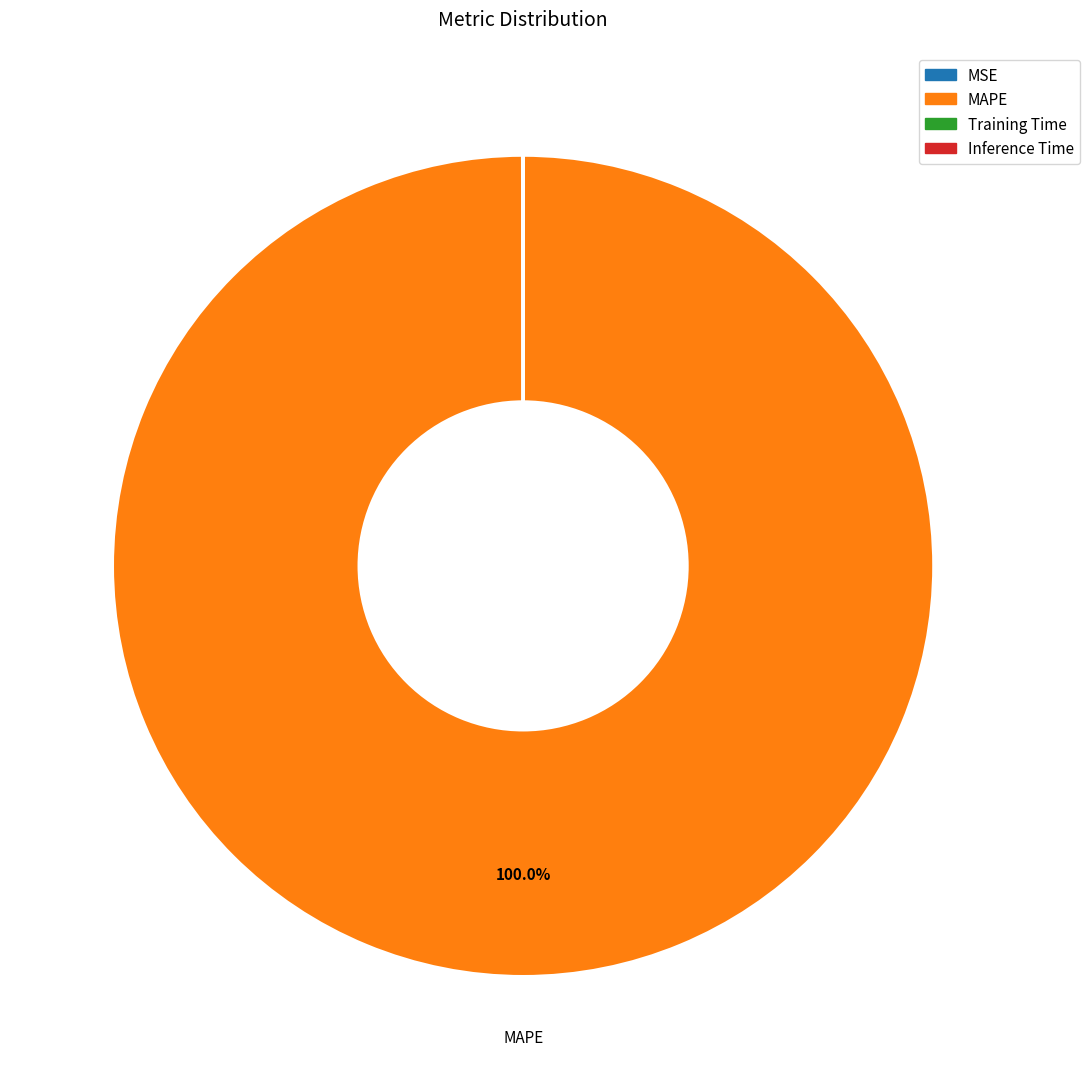

Which category accounts for the majority?

MAPE